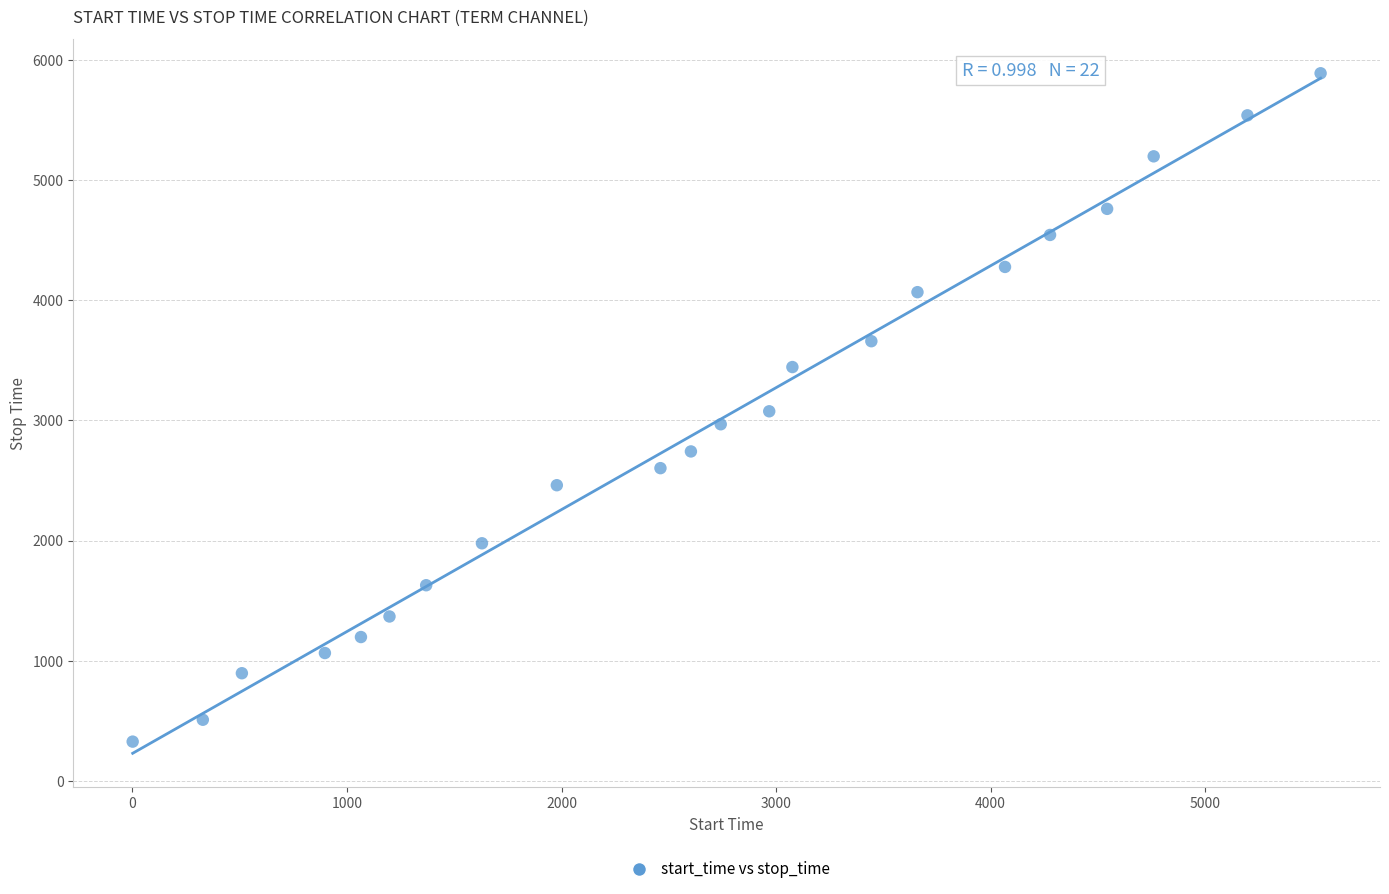

What is the range of X values (max minus min)?

5537